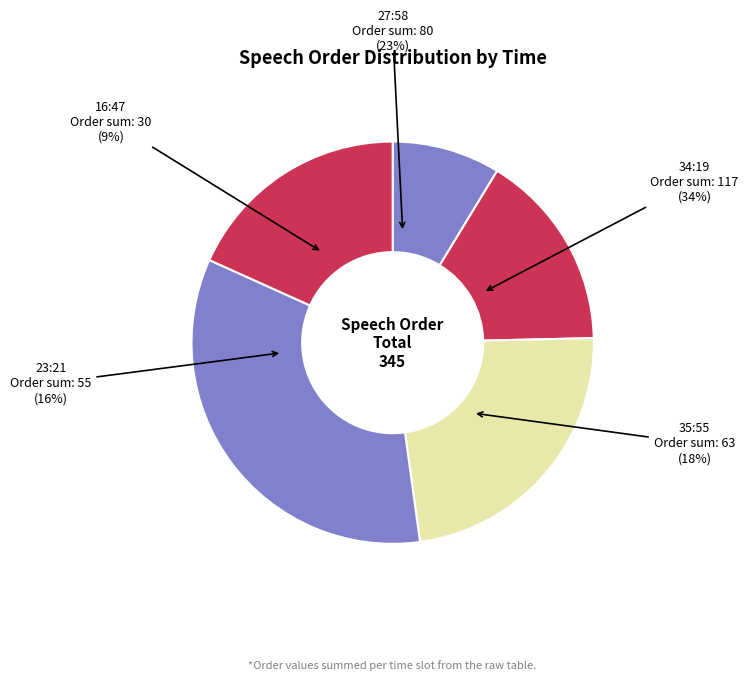

Do 27:58 (a) and 16:47 (b) together represent more than half of the pie?

No